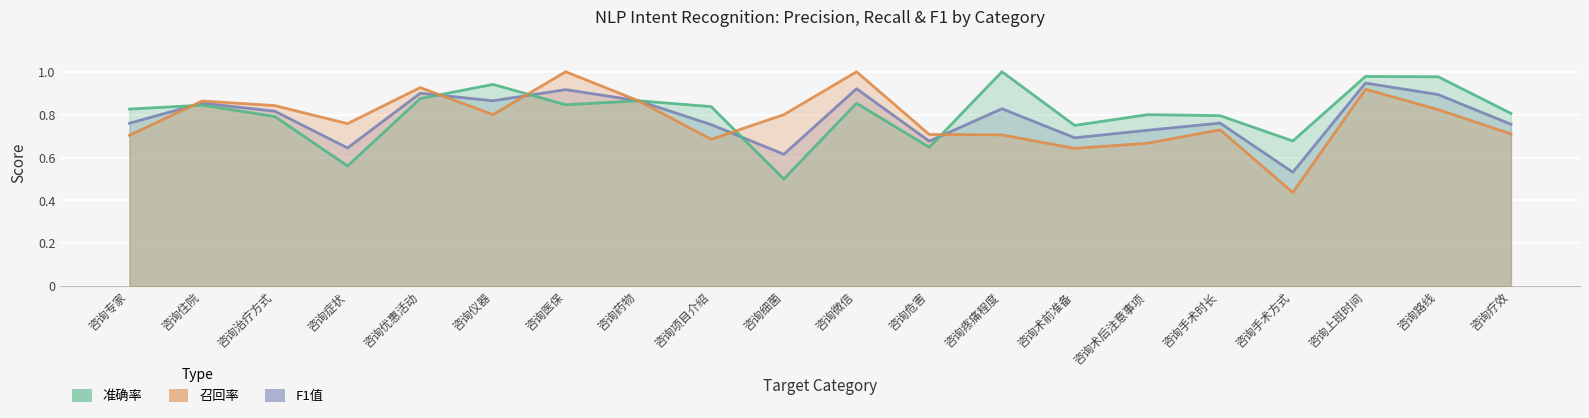

True or false: 召回率 has more than 0 points higher than both neighbors.

True